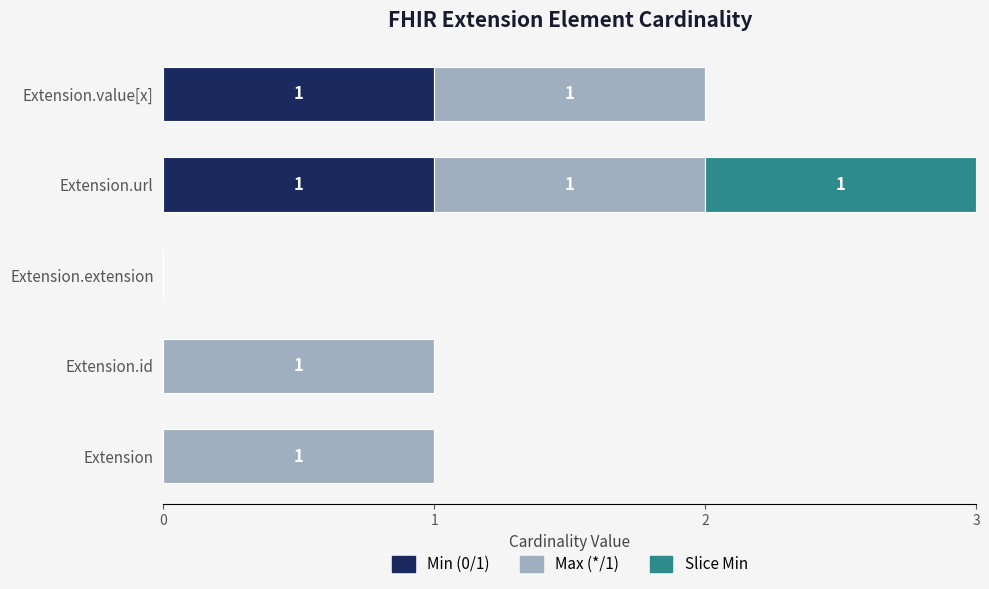

The Min (0/1) series shows 1 at Extension.value[x]. True or false?

True